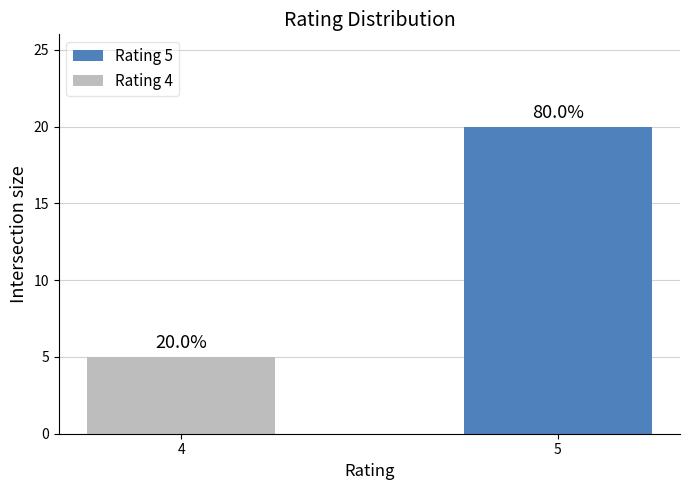

At which label is the value closest to 12?

4